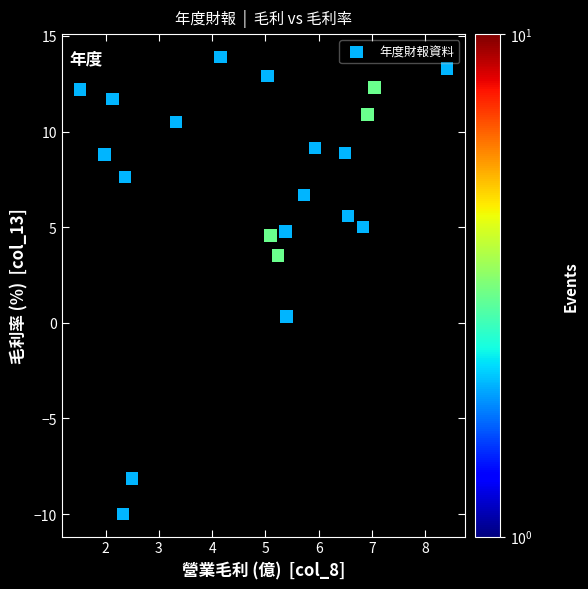

What is the range of X values (max minus min)?

6.9